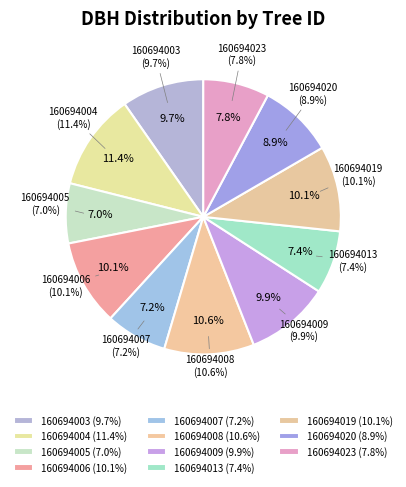

How many segments does this pie chart have?

11